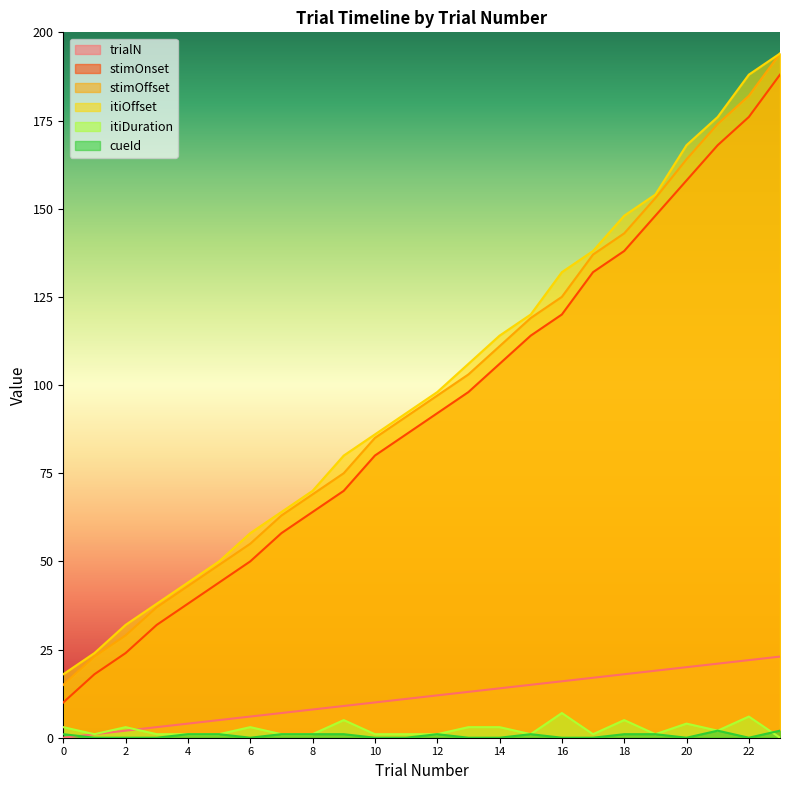

True or false: trialN has a value of 18 at 18.

True